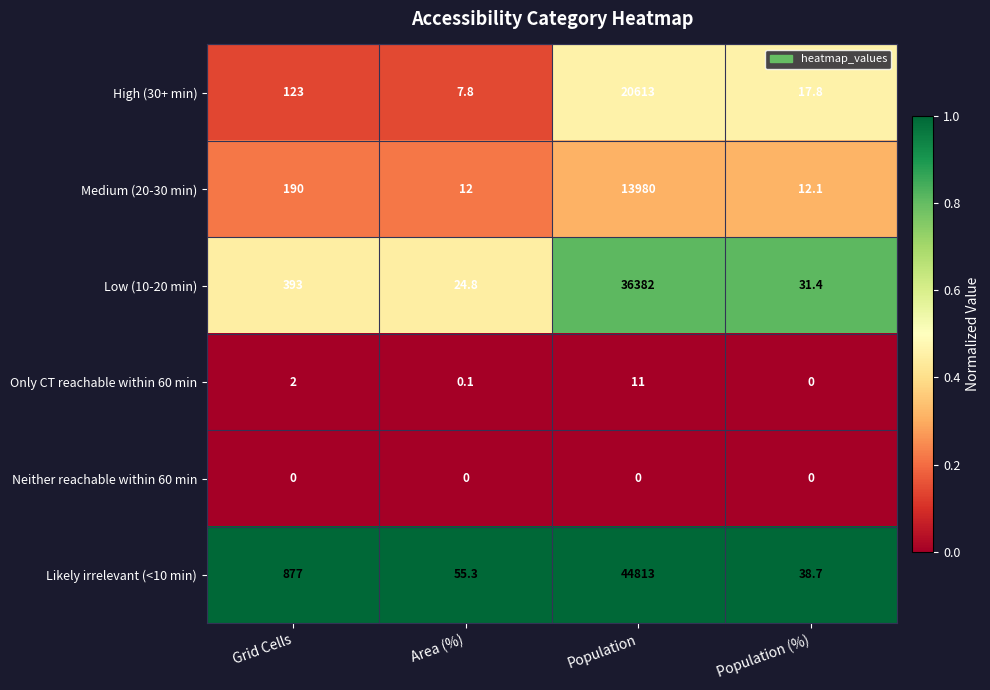

Which series has the widest spread of values?

Likely irrelevant (<10 min)